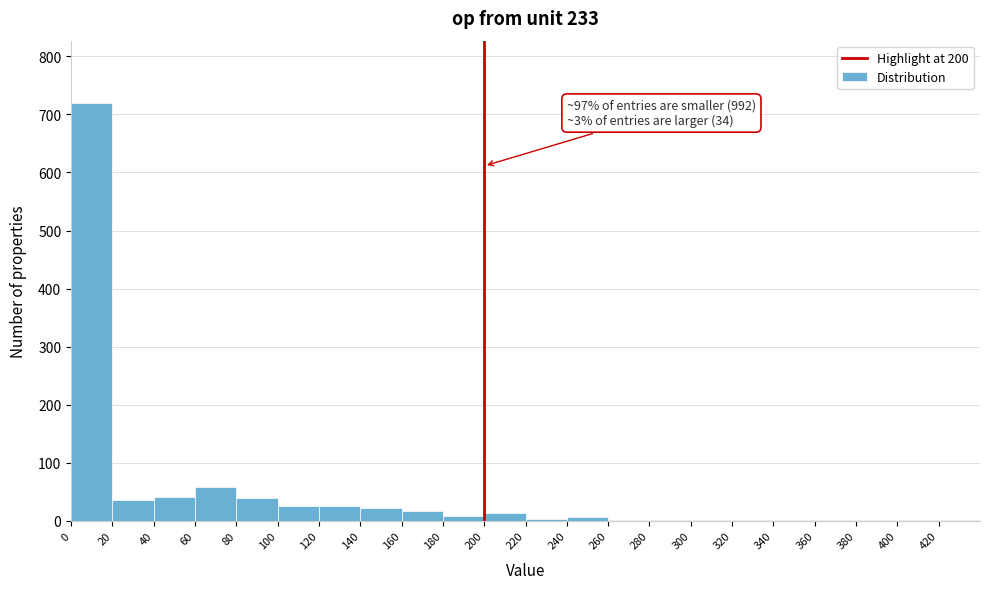

Which range on the x-axis has the tallest bar?

0 to 20